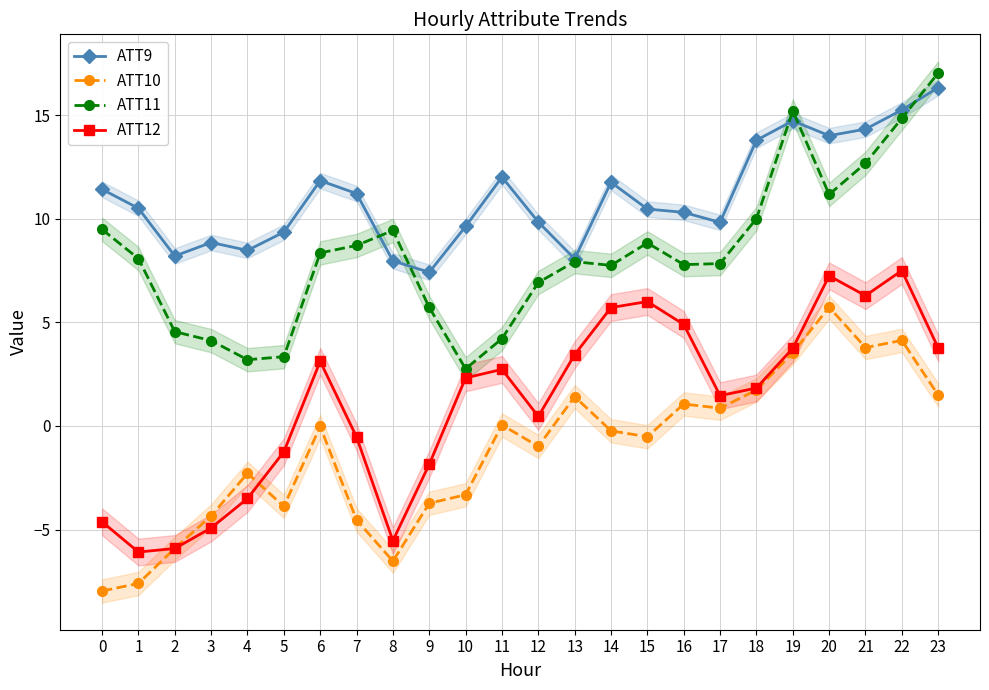

What is the difference between the second highest and second lowest values in the ATT9 series?

7.3